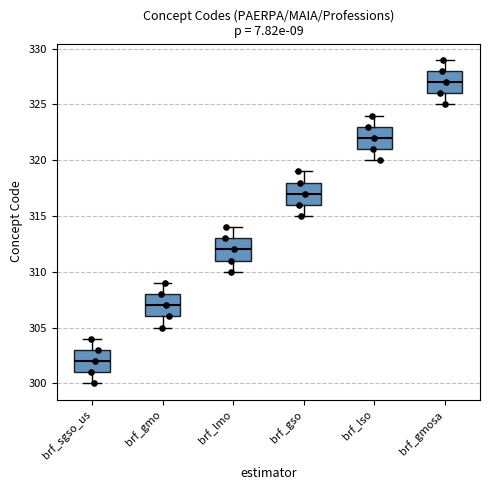

Reading left to right, read every box against the y-axis: the position of its median line, the range the box covers, and the ends of its whiskers. The values are not printed on the chart, so give them approximately, as read against the axis.

brf_sgso_us: median 302, box 301 to 303, whiskers 300 to 304
brf_gmo: median 307, box 306 to 308, whiskers 305 to 309
brf_lmo: median 312, box 311 to 313, whiskers 310 to 314
brf_gso: median 317, box 316 to 318, whiskers 315 to 319
brf_lso: median 322, box 321 to 323, whiskers 320 to 324
brf_gmosa: median 327, box 326 to 328, whiskers 325 to 329